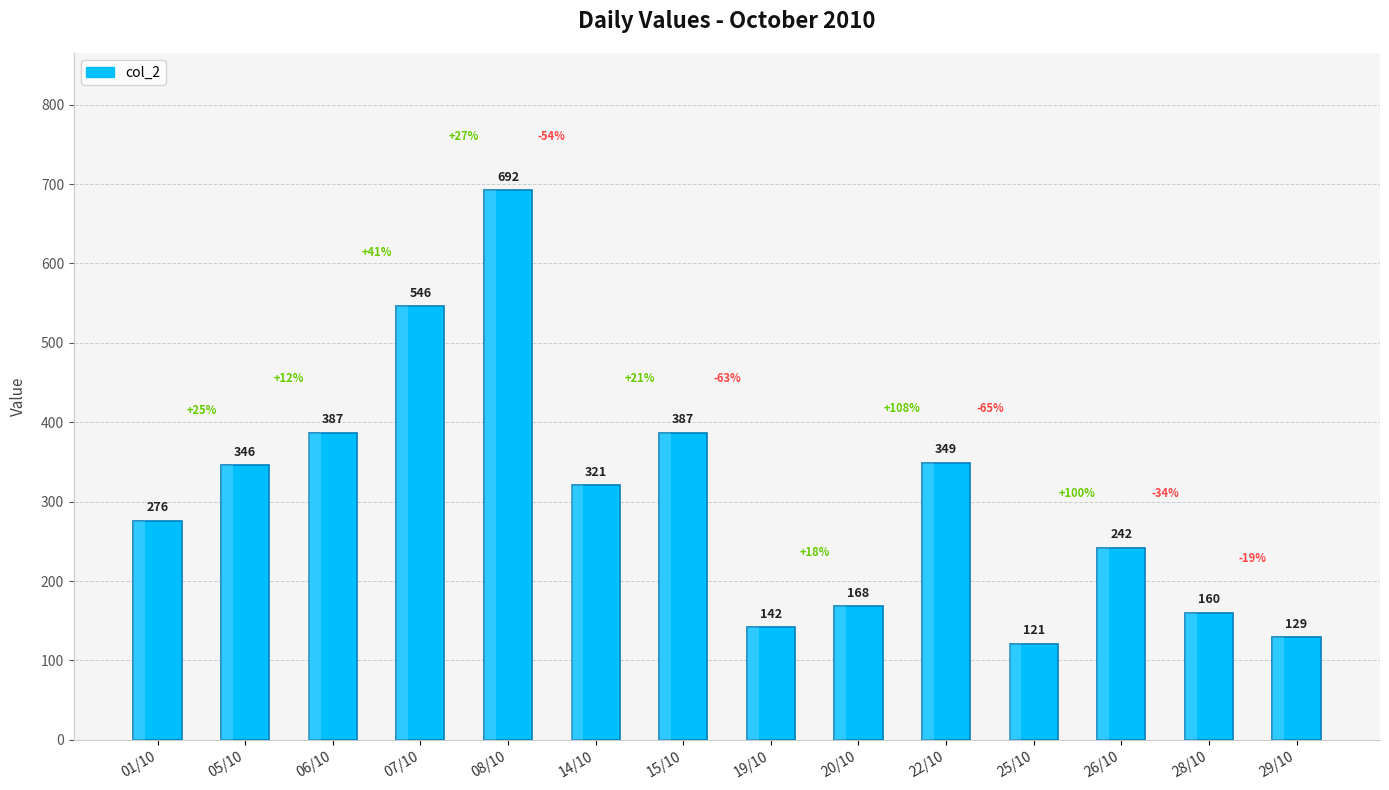

What position from the left is 08/10?

5